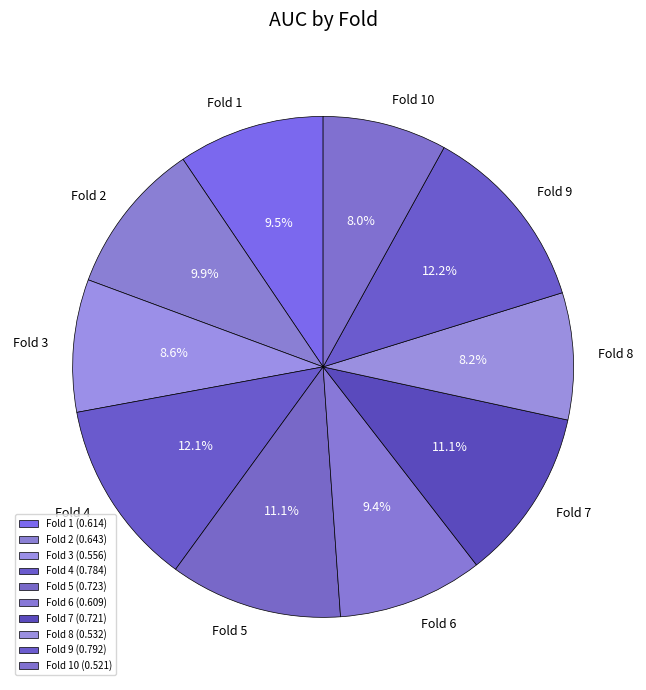

To the nearest percent, what is the combined percentage of Fold 8 and Fold 6?

18%